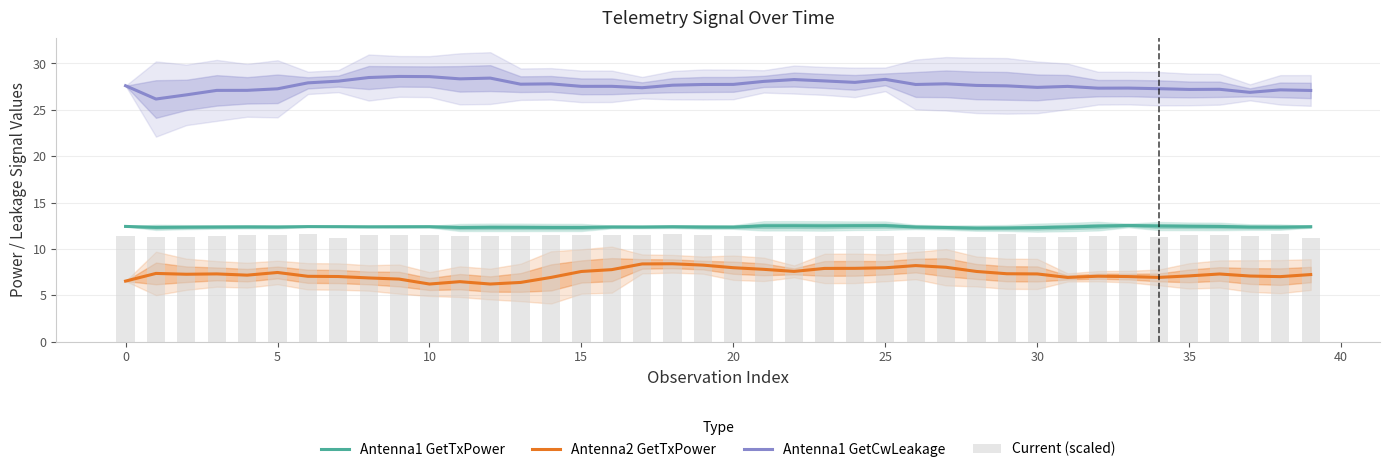

Which category has the lowest value in the Current (scaled) series?

39